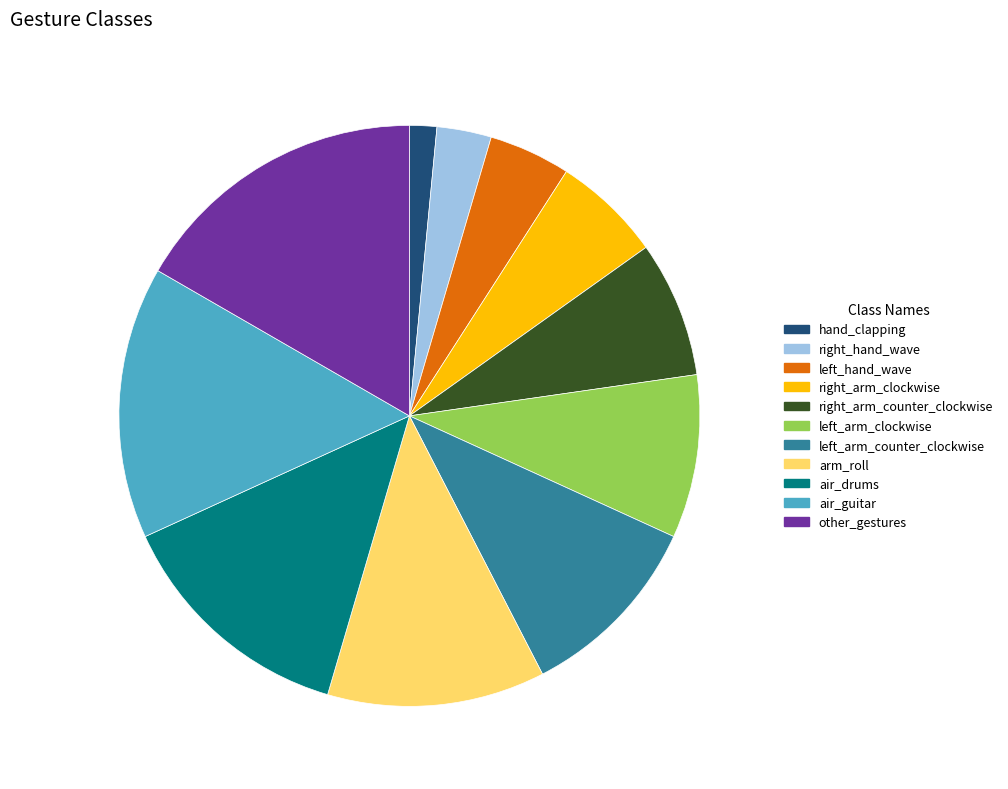

True or false: right_arm_counter_clockwise accounts for 14% of the total.

False